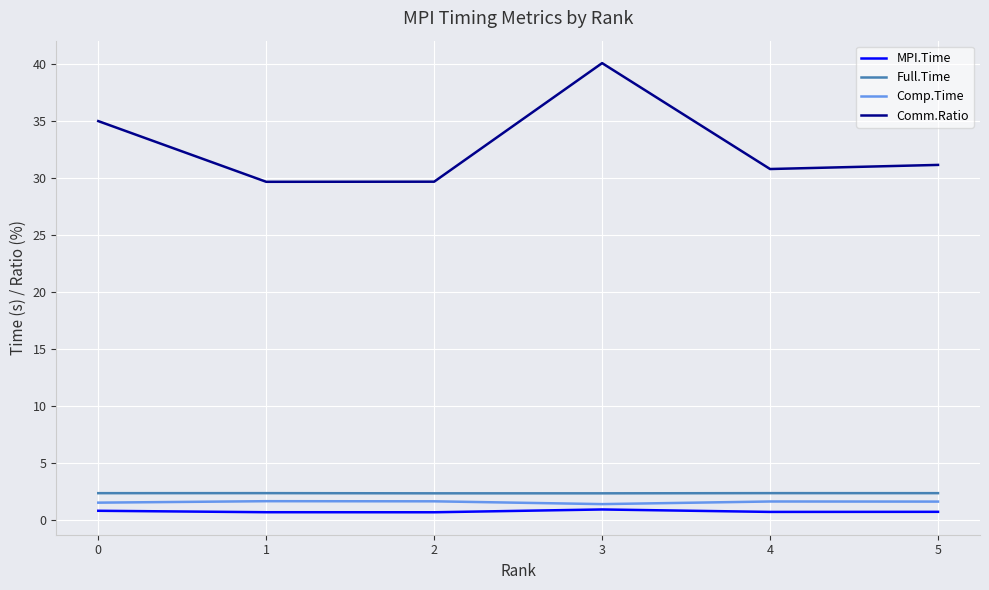

True or false: Comm.Ratio and Comp.Time intersect in this chart.

False